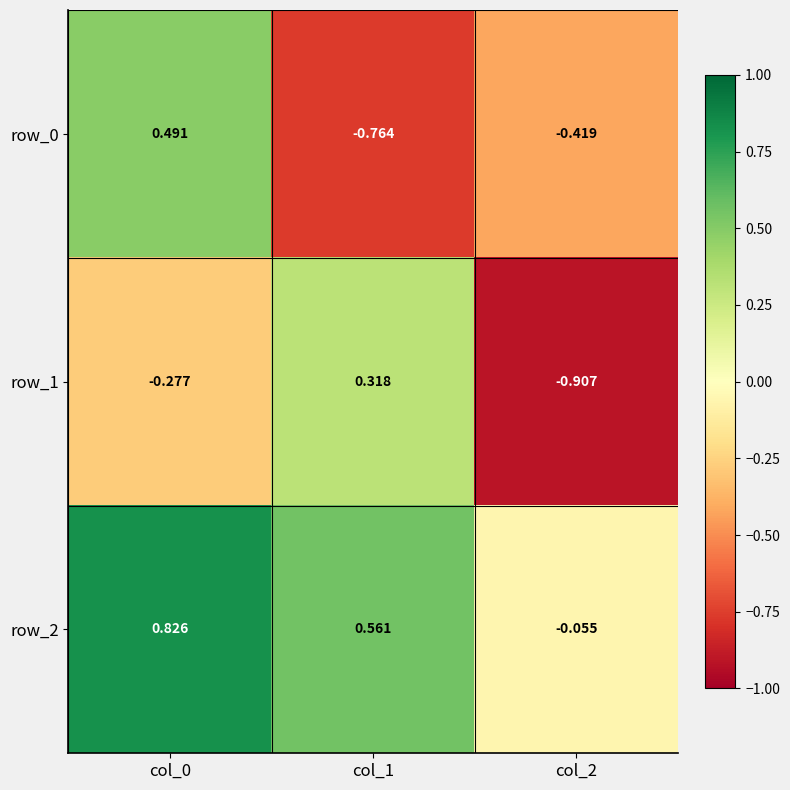

Where is row_1 nearest to the value 0?

col_0